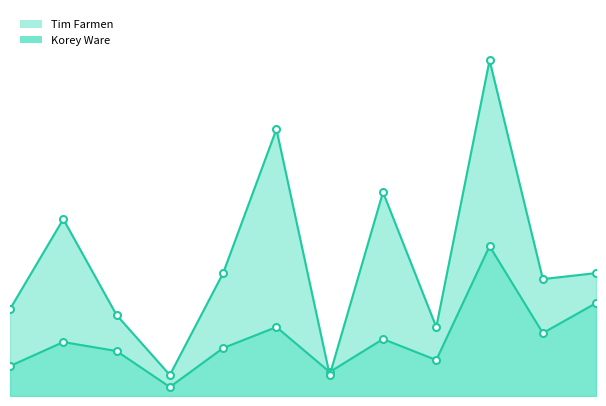

How many data points in Tim Farmen are less than 18?

6